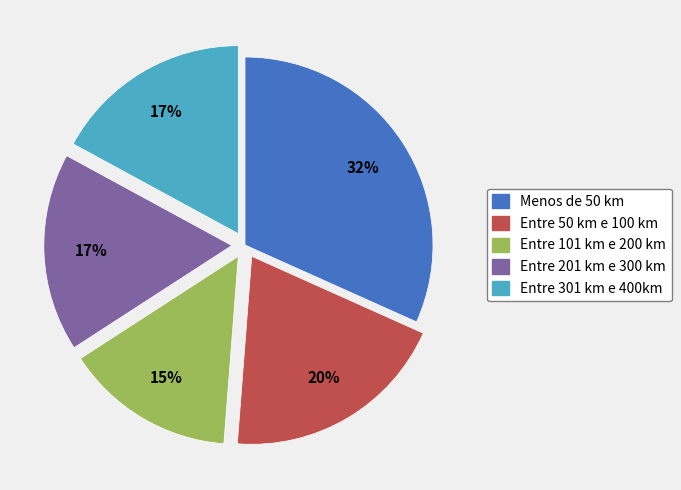

Is there any slice that represents more than half of the pie?

No